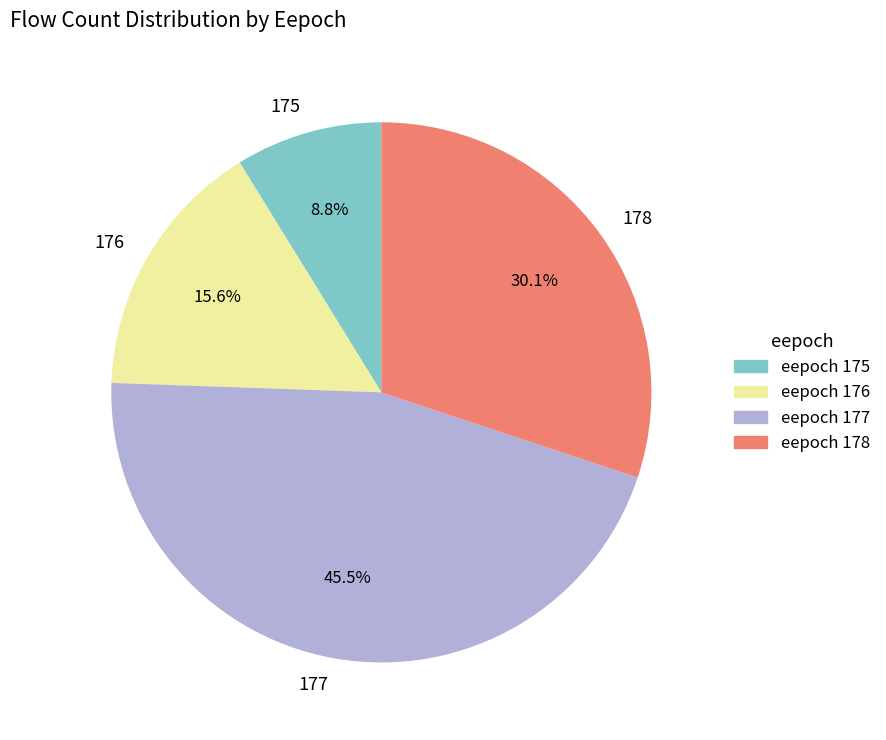

Approximately how many times larger is the value at 176 compared to 178?

0.5